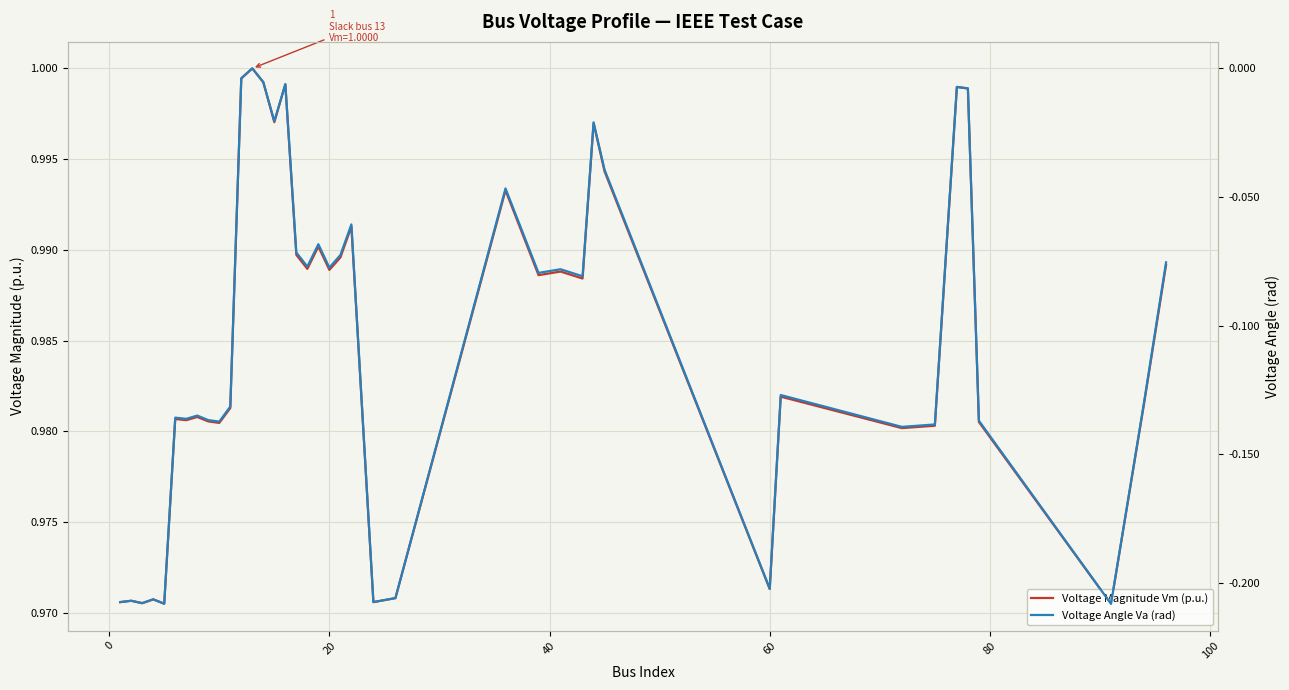

Is this an area chart (filled region under the line)?

No